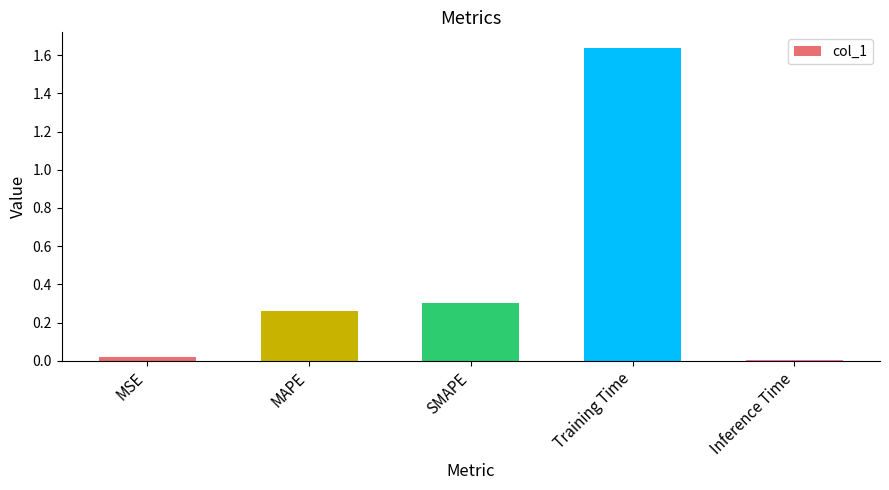

Which has a higher value, Inference Time or MAPE?

MAPE